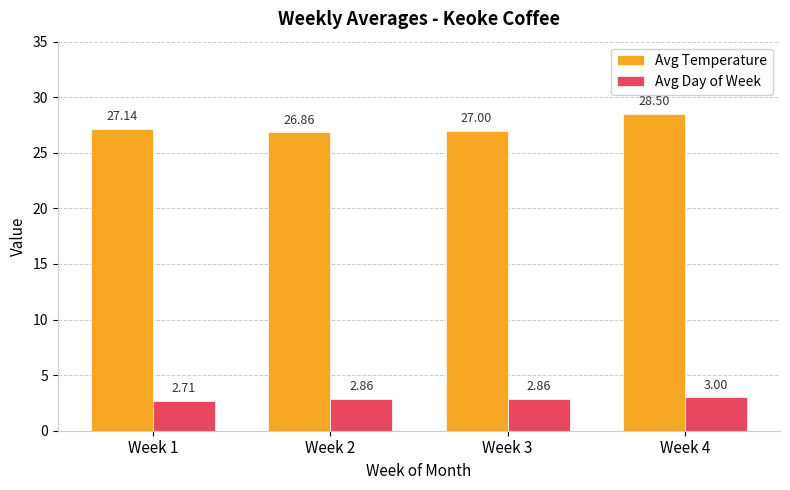

What is the difference between the maximum and minimum values in the Avg Temperature series?

1.6